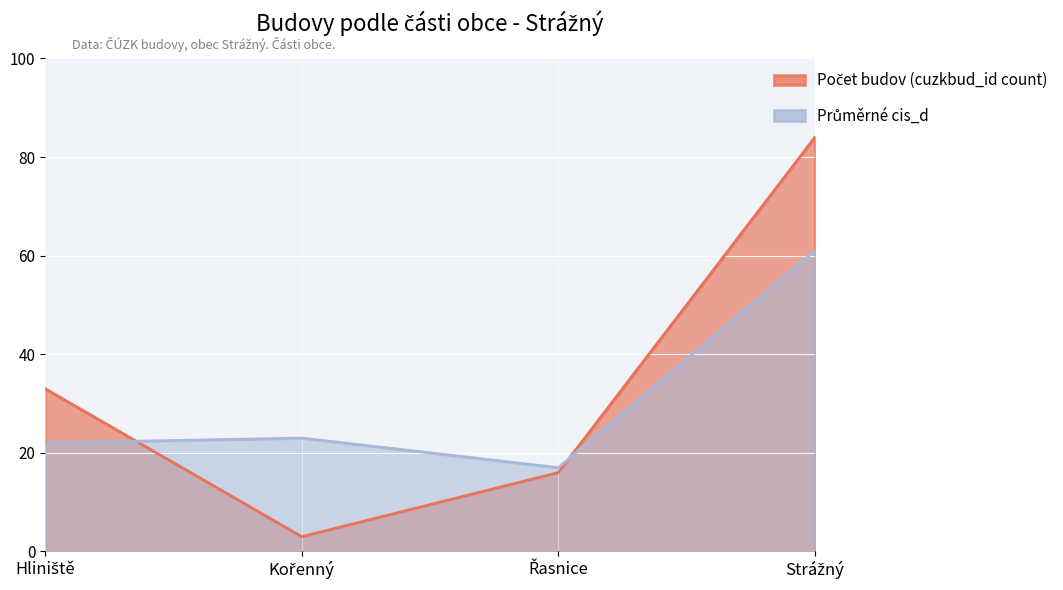

What is the sum of the Průměrné cis_d values at Řasnice and Kořenný?

40